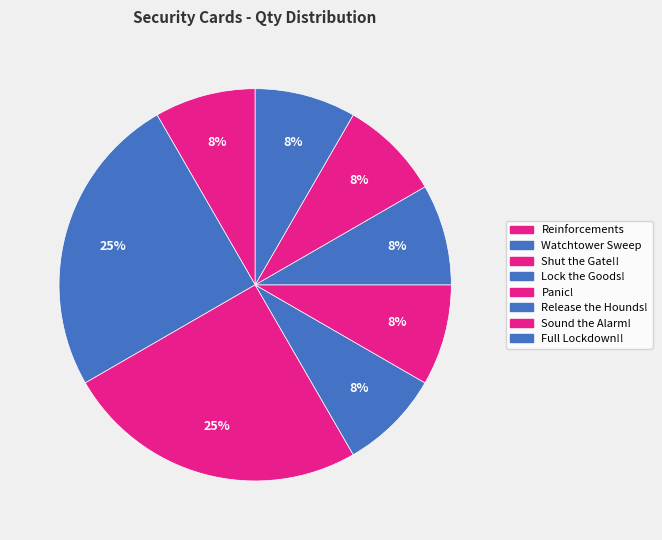

How many slices are in this pie chart?

8